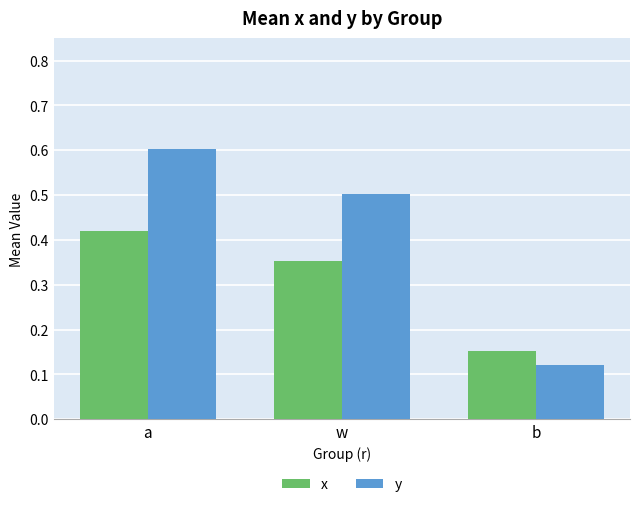

Which series changed the most between a and w?

y